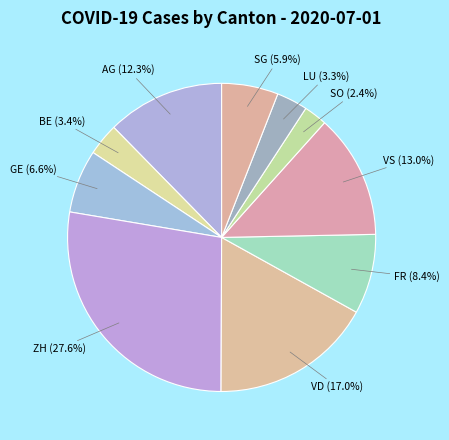

Which has a higher value, LU or VD?

VD